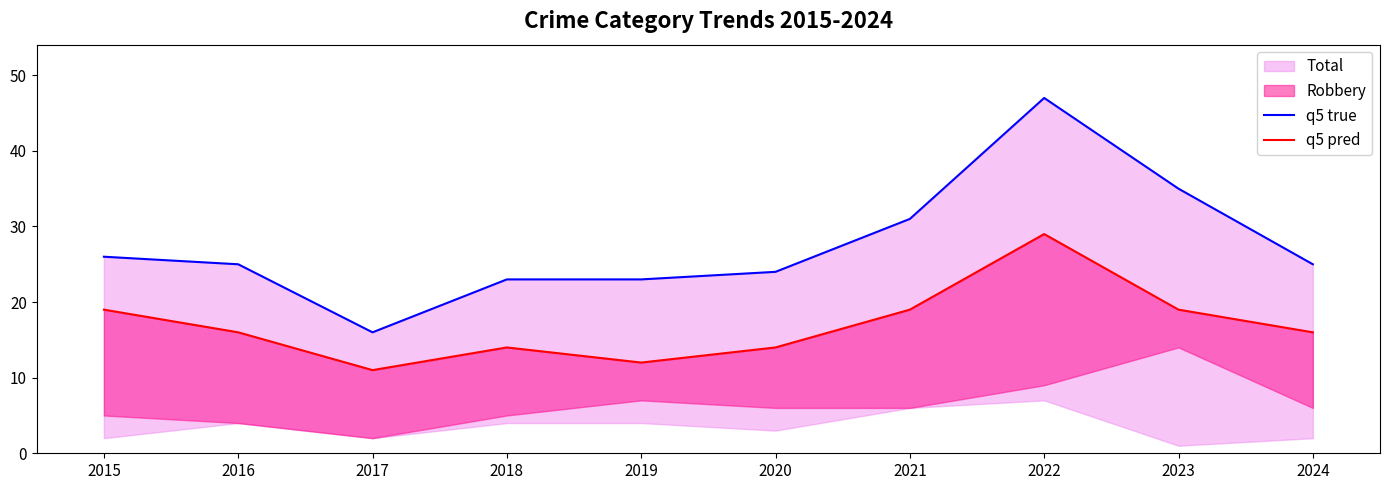

Where is the first local maximum for q5 true?

2022